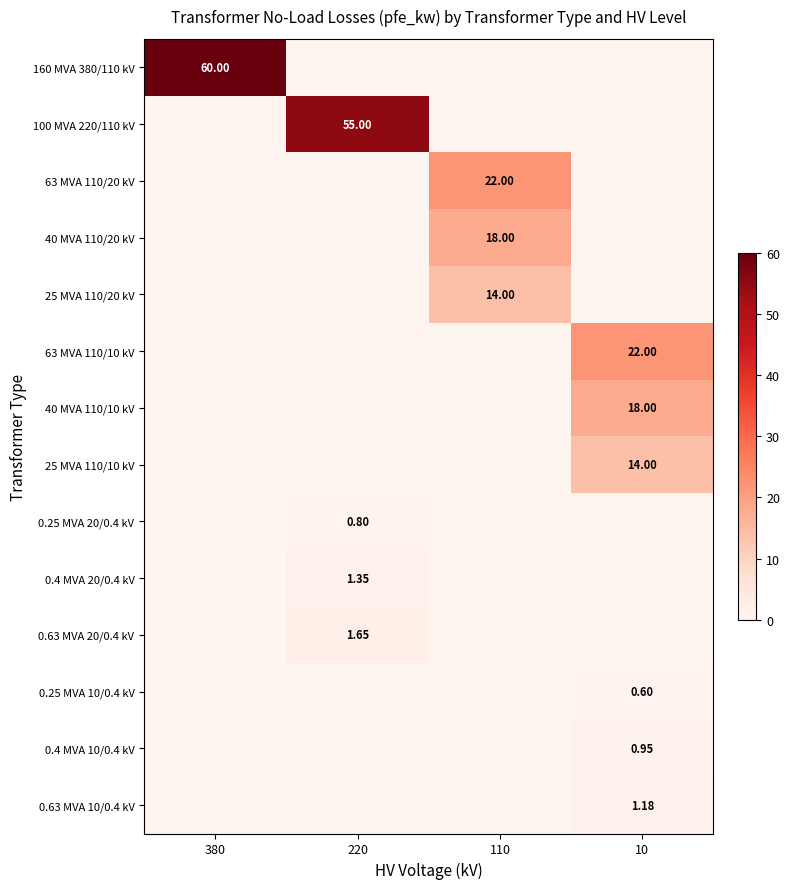

The value of 0.63 MVA 10/0.4 kV at 10 is 1.2. True or false?

True